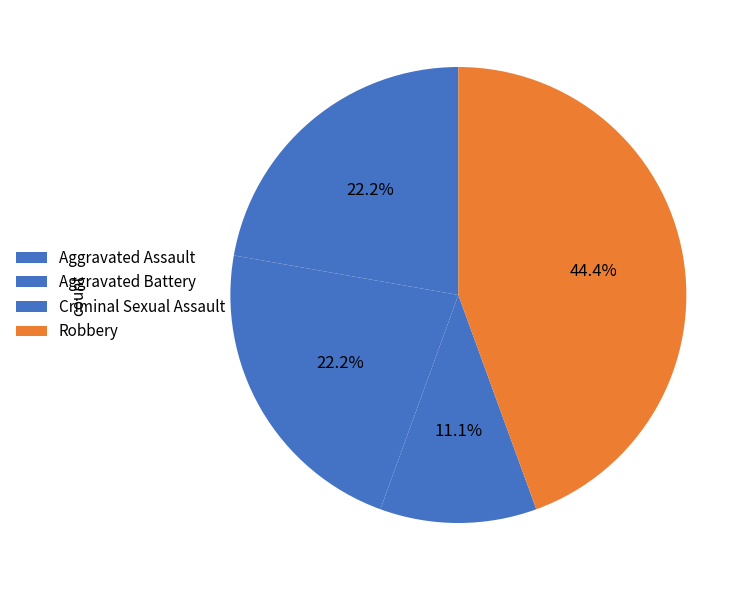

Count the number of slices in the pie.

4